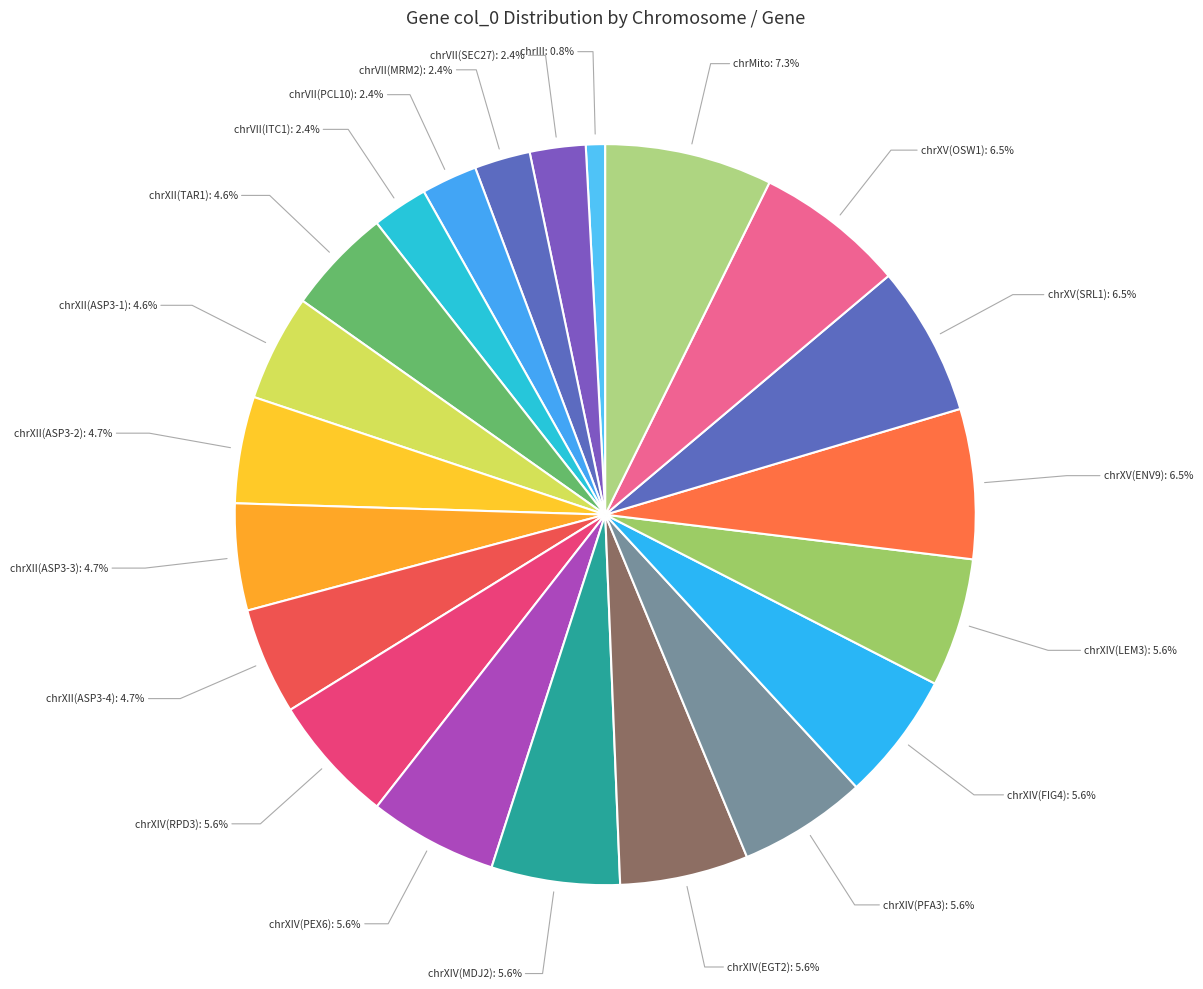

Which slice is the largest?

chrMito